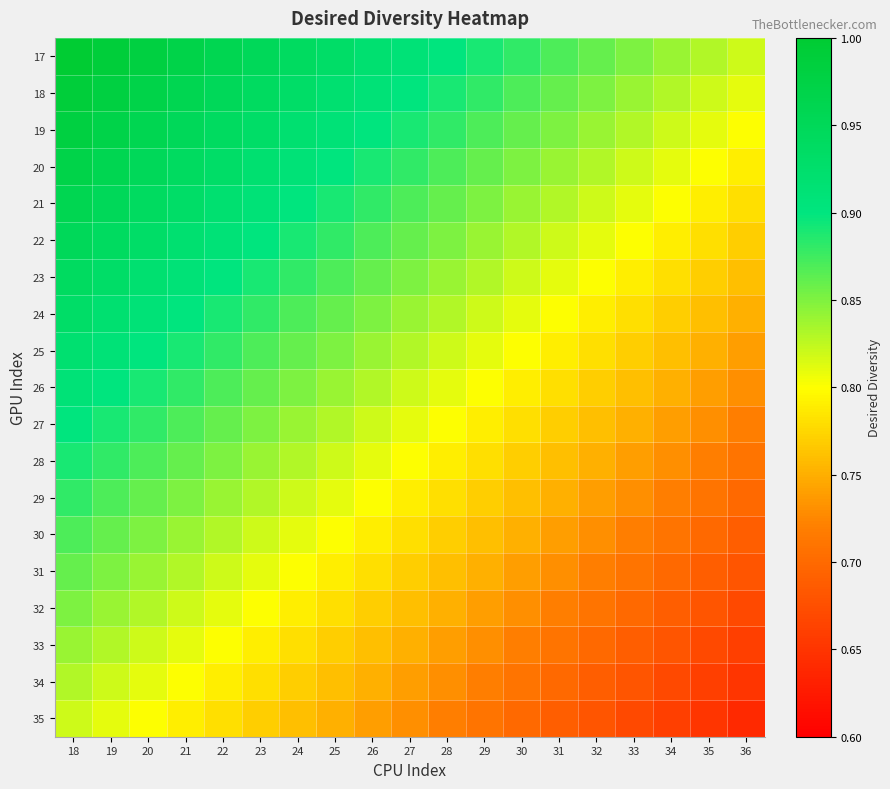

Reading left to right, what are all the values shown in this chart?

17: 18=1.0	19=1.0	20=1.0	21=1.0	22=1.0	23=0.9	24=0.9	25=0.9	26=0.9	27=0.9	28=0.9	29=0.9	30=0.9	31=0.9	32=0.9	33=0.8	34=0.8	35=0.8	36=0.8
18: 18=1.0	19=1.0	20=1.0	21=1.0	22=0.9	23=0.9	24=0.9	25=0.9	26=0.9	27=0.9	28=0.9	29=0.9	30=0.9	31=0.9	32=0.8	33=0.8	34=0.8	35=0.8	36=0.8
19: 18=1.0	19=1.0	20=1.0	21=0.9	22=0.9	23=0.9	24=0.9	25=0.9	26=0.9	27=0.9	28=0.9	29=0.9	30=0.9	31=0.8	32=0.8	33=0.8	34=0.8	35=0.8	36=0.8
20: 18=1.0	19=1.0	20=0.9	21=0.9	22=0.9	23=0.9	24=0.9	25=0.9	26=0.9	27=0.9	28=0.9	29=0.9	30=0.8	31=0.8	32=0.8	33=0.8	34=0.8	35=0.8	36=0.8
21: 18=1.0	19=0.9	20=0.9	21=0.9	22=0.9	23=0.9	24=0.9	25=0.9	26=0.9	27=0.9	28=0.9	29=0.8	30=0.8	31=0.8	32=0.8	33=0.8	34=0.8	35=0.8	36=0.8
22: 18=0.9	19=0.9	20=0.9	21=0.9	22=0.9	23=0.9	24=0.9	25=0.9	26=0.9	27=0.9	28=0.8	29=0.8	30=0.8	31=0.8	32=0.8	33=0.8	34=0.8	35=0.8	36=0.8
23: 18=0.9	19=0.9	20=0.9	21=0.9	22=0.9	23=0.9	24=0.9	25=0.9	26=0.9	27=0.8	28=0.8	29=0.8	30=0.8	31=0.8	32=0.8	33=0.8	34=0.8	35=0.8	36=0.8
24: 18=0.9	19=0.9	20=0.9	21=0.9	22=0.9	23=0.9	24=0.9	25=0.9	26=0.8	27=0.8	28=0.8	29=0.8	30=0.8	31=0.8	32=0.8	33=0.8	34=0.8	35=0.8	36=0.8
25: 18=0.9	19=0.9	20=0.9	21=0.9	22=0.9	23=0.9	24=0.9	25=0.8	26=0.8	27=0.8	28=0.8	29=0.8	30=0.8	31=0.8	32=0.8	33=0.8	34=0.8	35=0.8	36=0.7
26: 18=0.9	19=0.9	20=0.9	21=0.9	22=0.9	23=0.9	24=0.8	25=0.8	26=0.8	27=0.8	28=0.8	29=0.8	30=0.8	31=0.8	32=0.8	33=0.8	34=0.8	35=0.7	36=0.7
27: 18=0.9	19=0.9	20=0.9	21=0.9	22=0.9	23=0.8	24=0.8	25=0.8	26=0.8	27=0.8	28=0.8	29=0.8	30=0.8	31=0.8	32=0.8	33=0.8	34=0.7	35=0.7	36=0.7
28: 18=0.9	19=0.9	20=0.9	21=0.9	22=0.8	23=0.8	24=0.8	25=0.8	26=0.8	27=0.8	28=0.8	29=0.8	30=0.8	31=0.8	32=0.8	33=0.7	34=0.7	35=0.7	36=0.7
29: 18=0.9	19=0.9	20=0.9	21=0.8	22=0.8	23=0.8	24=0.8	25=0.8	26=0.8	27=0.8	28=0.8	29=0.8	30=0.8	31=0.8	32=0.7	33=0.7	34=0.7	35=0.7	36=0.7
30: 18=0.9	19=0.9	20=0.8	21=0.8	22=0.8	23=0.8	24=0.8	25=0.8	26=0.8	27=0.8	28=0.8	29=0.8	30=0.8	31=0.7	32=0.7	33=0.7	34=0.7	35=0.7	36=0.7
31: 18=0.9	19=0.8	20=0.8	21=0.8	22=0.8	23=0.8	24=0.8	25=0.8	26=0.8	27=0.8	28=0.8	29=0.8	30=0.7	31=0.7	32=0.7	33=0.7	34=0.7	35=0.7	36=0.7
32: 18=0.8	19=0.8	20=0.8	21=0.8	22=0.8	23=0.8	24=0.8	25=0.8	26=0.8	27=0.8	28=0.8	29=0.7	30=0.7	31=0.7	32=0.7	33=0.7	34=0.7	35=0.7	36=0.7
33: 18=0.8	19=0.8	20=0.8	21=0.8	22=0.8	23=0.8	24=0.8	25=0.8	26=0.8	27=0.8	28=0.7	29=0.7	30=0.7	31=0.7	32=0.7	33=0.7	34=0.7	35=0.7	36=0.7
34: 18=0.8	19=0.8	20=0.8	21=0.8	22=0.8	23=0.8	24=0.8	25=0.8	26=0.8	27=0.7	28=0.7	29=0.7	30=0.7	31=0.7	32=0.7	33=0.7	34=0.7	35=0.7	36=0.7
35: 18=0.8	19=0.8	20=0.8	21=0.8	22=0.8	23=0.8	24=0.8	25=0.8	26=0.7	27=0.7	28=0.7	29=0.7	30=0.7	31=0.7	32=0.7	33=0.7	34=0.7	35=0.7	36=0.6